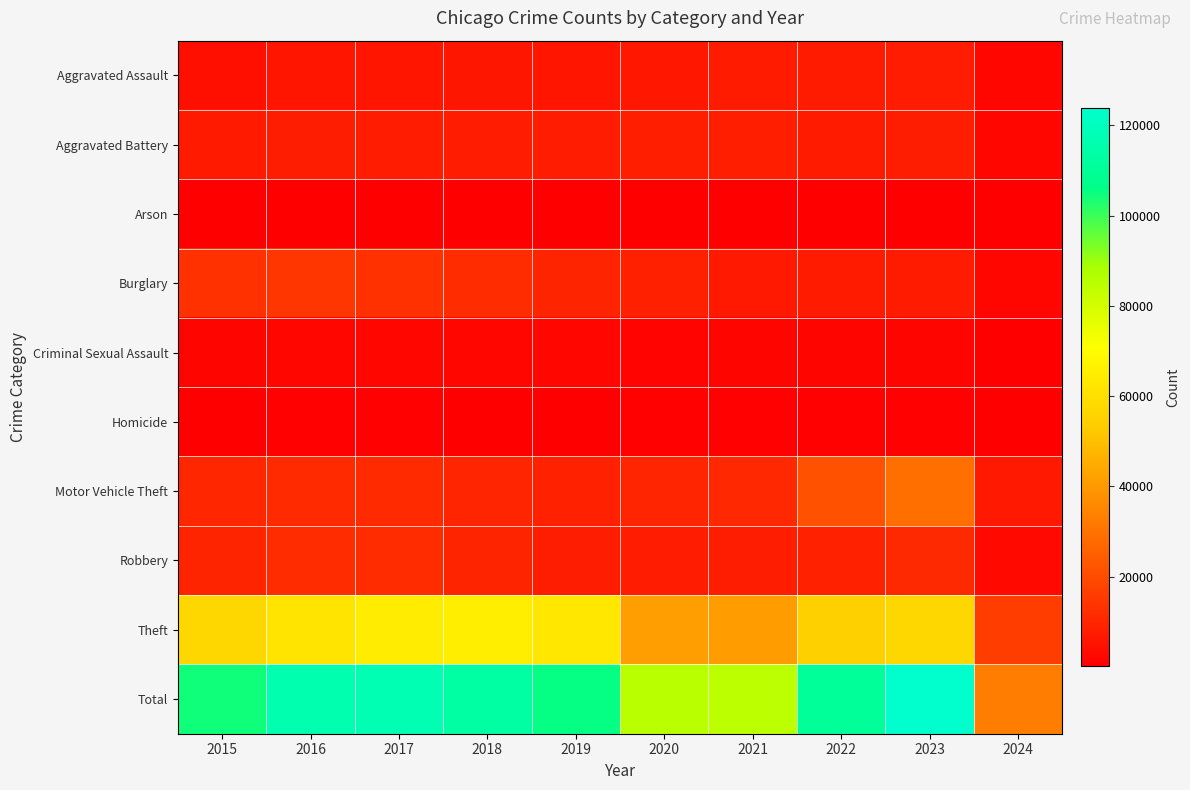

Reading right to left, what are all the values shown in this chart?

Aggravated Assault: 2024=2219	2023=7707	2022=7280	2021=7242	2020=6264	2019=5841	2018=6001	2017=5793	2016=5712	2015=4480
Aggravated Battery: 2024=2148	2023=8080	2022=7488	2021=8347	2020=8319	2019=7858	2018=7735	2017=7845	2016=8086	2015=7019
Arson: 2024=136	2023=512	2022=422	2021=529	2020=588	2019=376	2018=373	2017=444	2016=515	2015=448
Burglary: 2024=2084	2023=7477	2022=7592	2021=6662	2020=8758	2019=9638	2018=11747	2017=13001	2016=14289	2015=13184
Criminal Sexual Assault: 2024=451	2023=1810	2022=1785	2021=1725	2020=1482	2019=1907	2018=2029	2017=1970	2016=1848	2015=1697
Homicide: 2024=144	2023=625	2022=724	2021=804	2020=787	2019=499	2018=588	2017=672	2016=786	2015=496
Motor Vehicle Theft: 2024=6729	2023=29235	2022=21457	2021=10602	2020=9959	2019=8977	2018=9984	2017=11380	2016=11285	2015=10068
Robbery: 2024=2712	2023=11057	2022=8962	2021=7919	2020=7855	2019=7995	2018=9681	2017=11880	2016=11960	2015=9638
Theft: 2024=16185	2023=57354	2022=54875	2021=40809	2020=41332	2019=62494	2018=65288	2017=64386	2016=61623	2015=57350
Total: 2024=32808	2023=123857	2022=110585	2021=84639	2020=85344	2019=105585	2018=113426	2017=117371	2016=116104	2015=104380